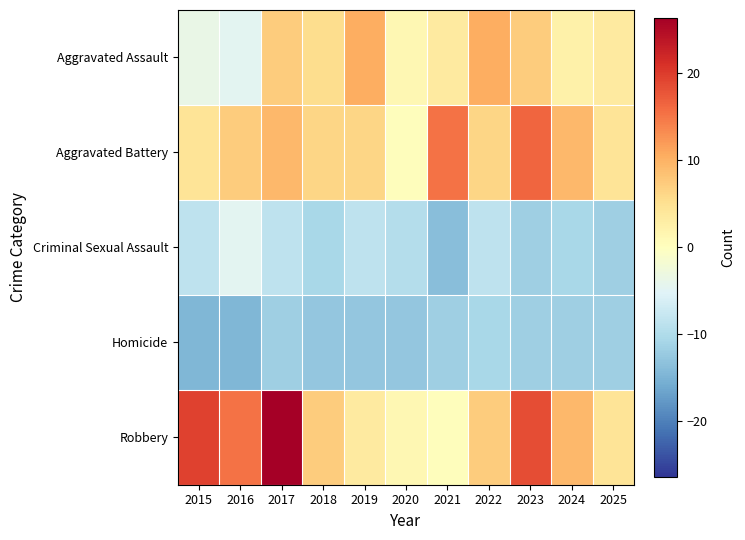

At how many categories does at least one series exceed 15?

5